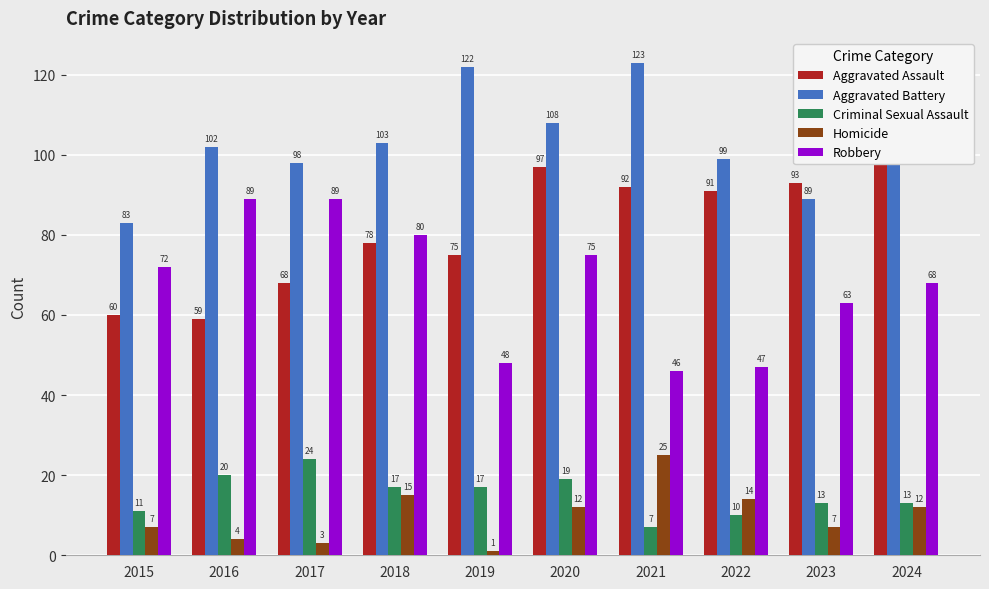

Reading right to left, list all the values displayed in this chart.

Aggravated Assault: 2024=99	2023=93	2022=91	2021=92	2020=97	2019=75	2018=78	2017=68	2016=59	2015=60
Aggravated Battery: 2024=103	2023=89	2022=99	2021=123	2020=108	2019=122	2018=103	2017=98	2016=102	2015=83
Criminal Sexual Assault: 2024=13	2023=13	2022=10	2021=7	2020=19	2019=17	2018=17	2017=24	2016=20	2015=11
Homicide: 2024=12	2023=7	2022=14	2021=25	2020=12	2019=1	2018=15	2017=3	2016=4	2015=7
Robbery: 2024=68	2023=63	2022=47	2021=46	2020=75	2019=48	2018=80	2017=89	2016=89	2015=72